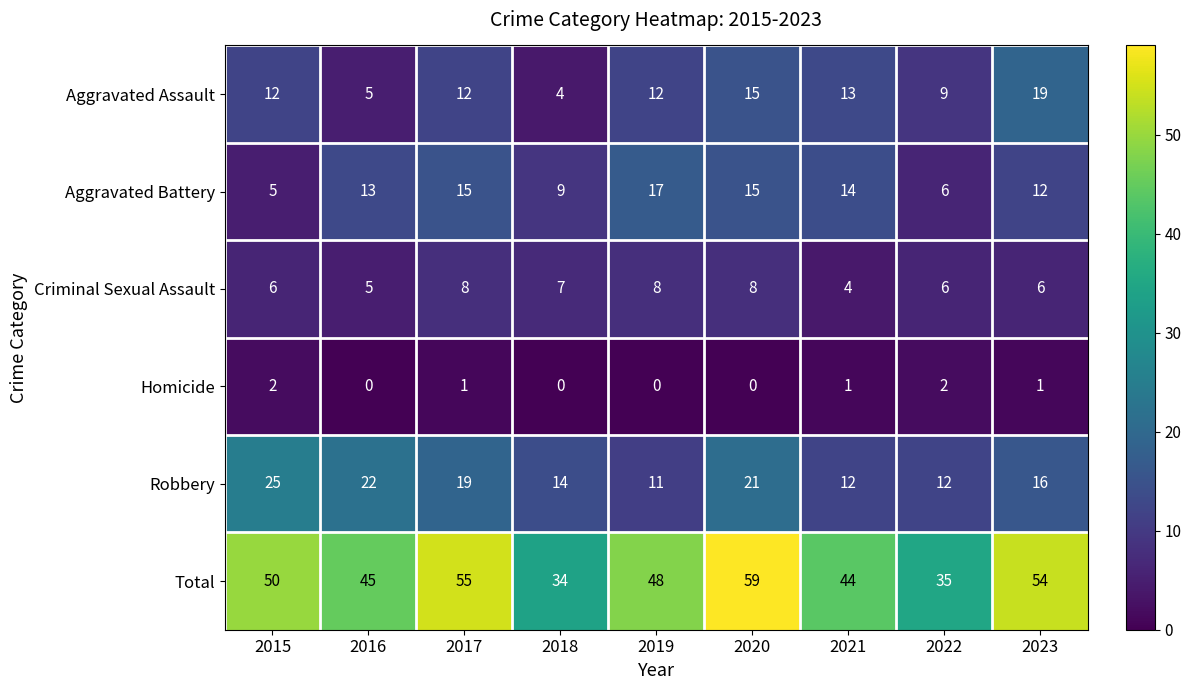

Which label corresponds to the largest value in the chart?

2020